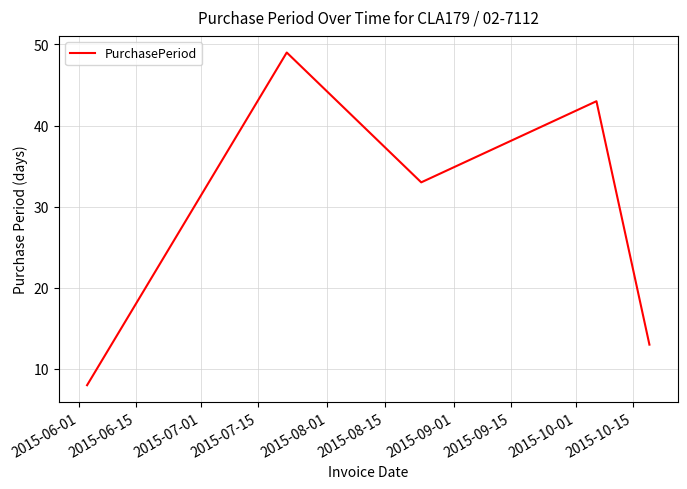

True or false: the data has more than 1 interior local peaks.

True